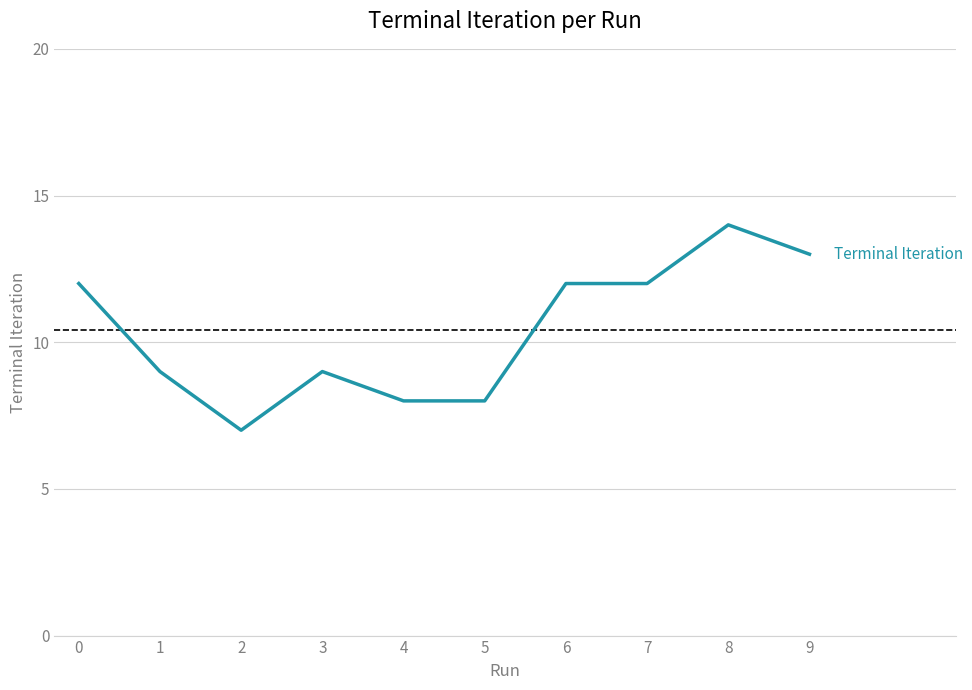

Which category has the highest value across all series?

8